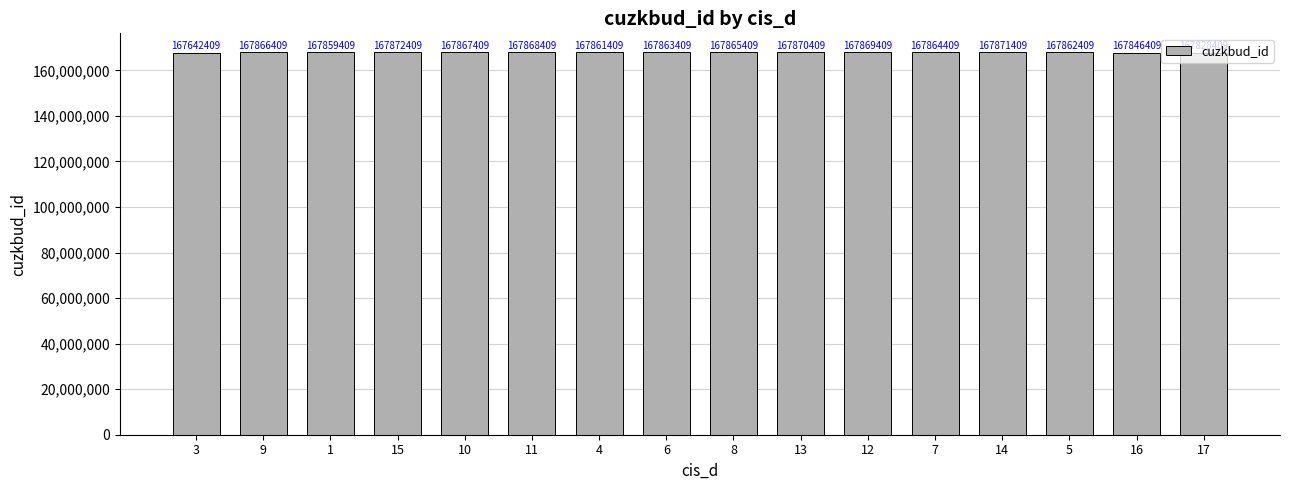

Reading right to left, transcribe all the data shown in this chart.

167828409	167846409	167862409	167871409	167864409	167869409	167870409	167865409	167863409	167861409	167868409	167867409	167872409	167859409	167866409	167642409